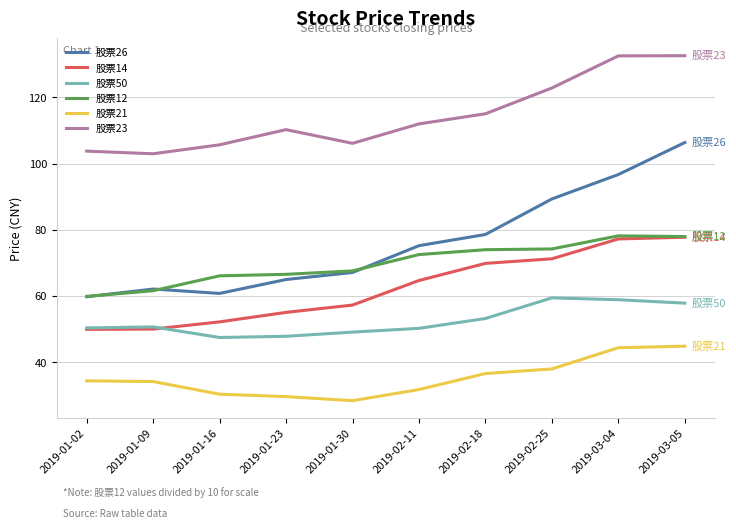

Rank the series at 2019-01-16 from highest to lowest value.

股票23, 股票12, 股票26, 股票14, 股票50, 股票21